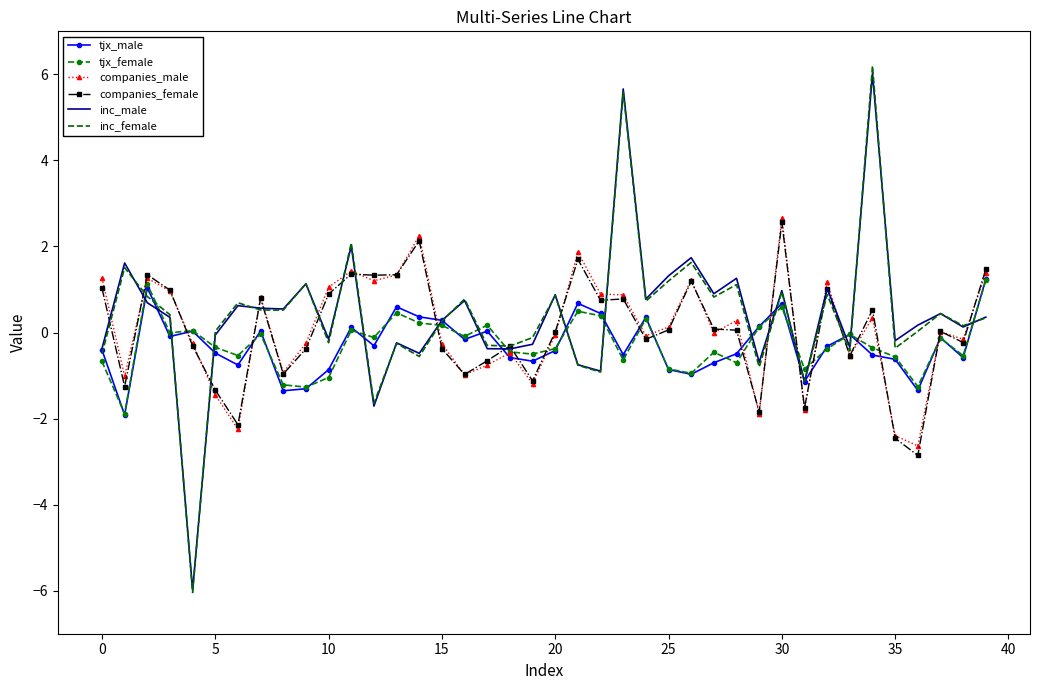

What is the greatest value displayed?

6.2